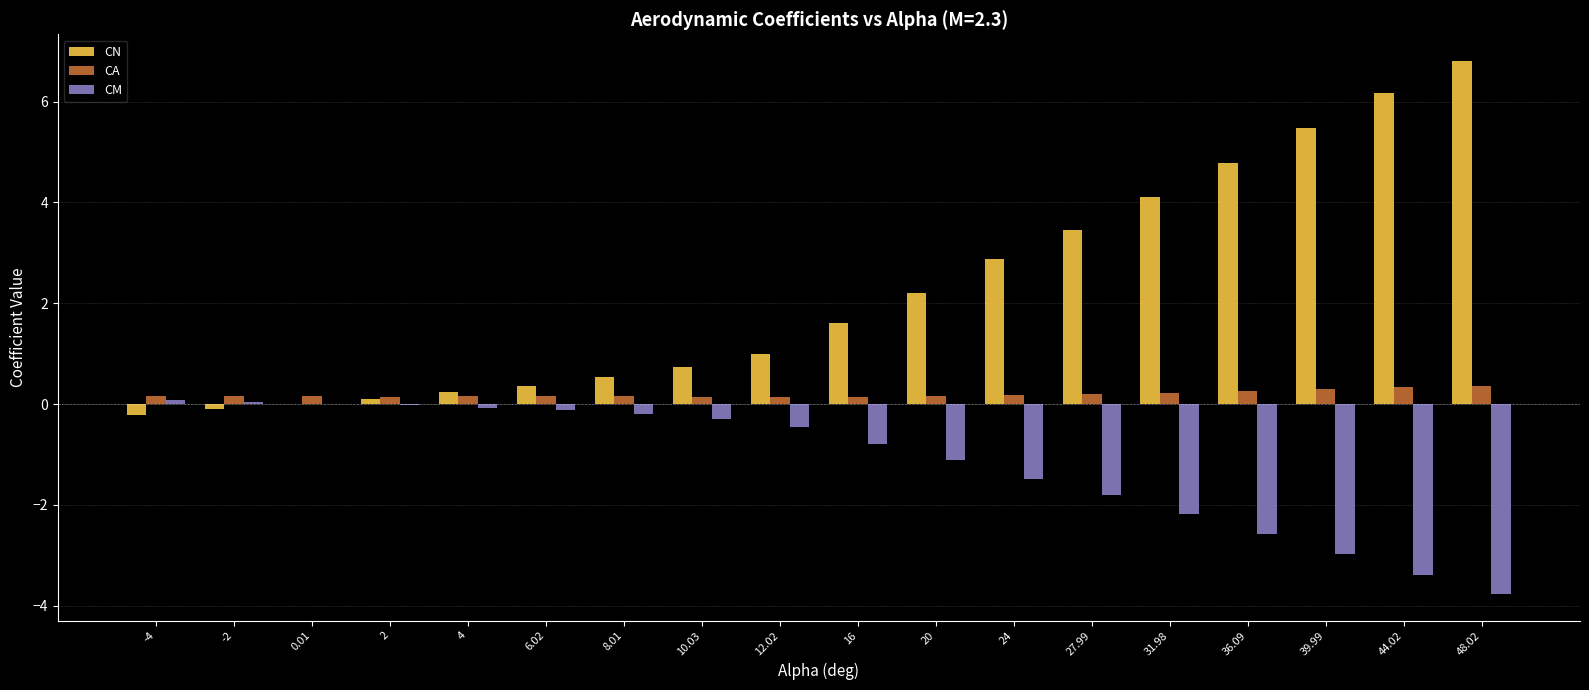

Is the value of CA at 44.02 greater than the value of CM at 36.09?

Yes